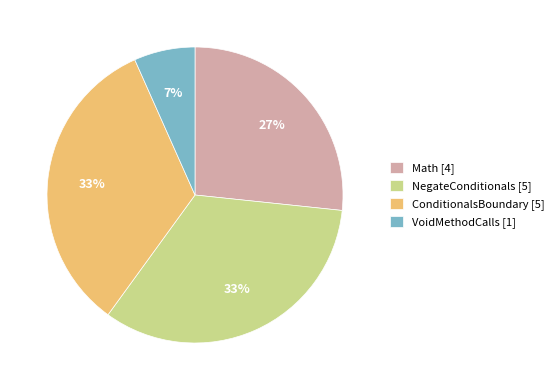

Do VoidMethodCalls [1] and ConditionalsBoundary [5] together represent more than half of the pie?

No